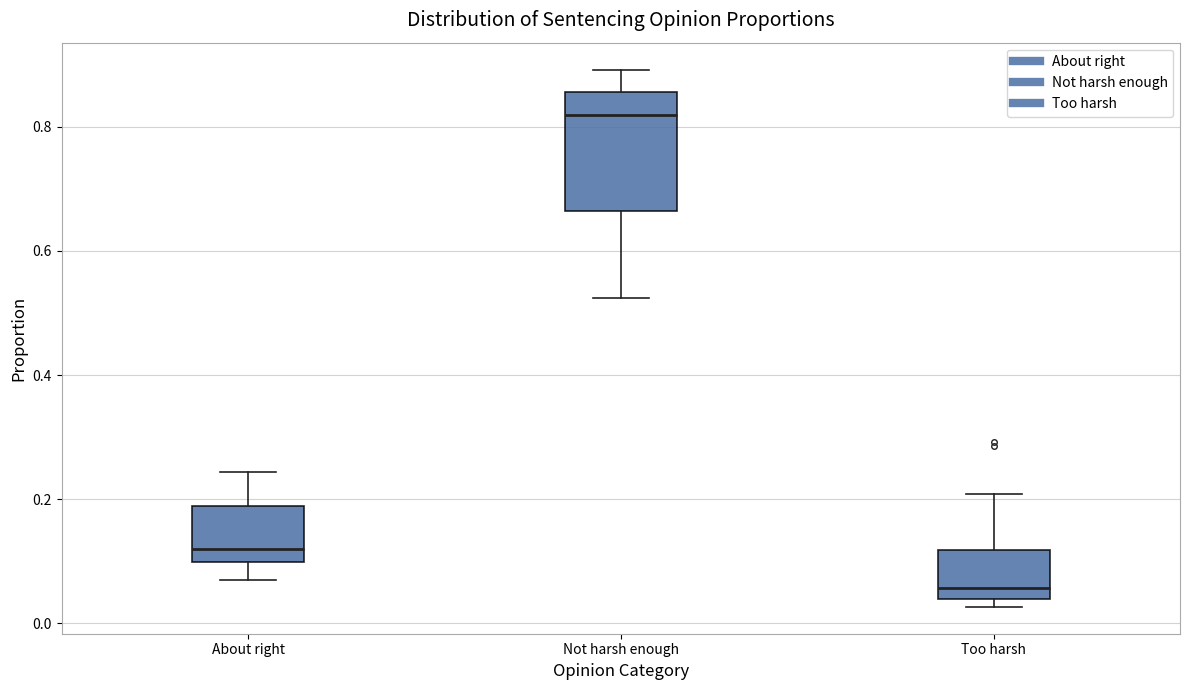

Reading left to right, transcribe this box plot: for each box, give where its median line is, the range the box spans, and where its two whiskers end, as read against the y-axis. The values are not printed on the chart, so give them approximately, as read against the axis.

About right: median 0.12, box 0.10 to 0.18, whiskers 0.06 to 0.24
Not harsh enough: median 0.82, box 0.66 to 0.86, whiskers 0.52 to 0.90
Too harsh: median 0.06, box 0.04 to 0.12, whiskers 0.02 to 0.20